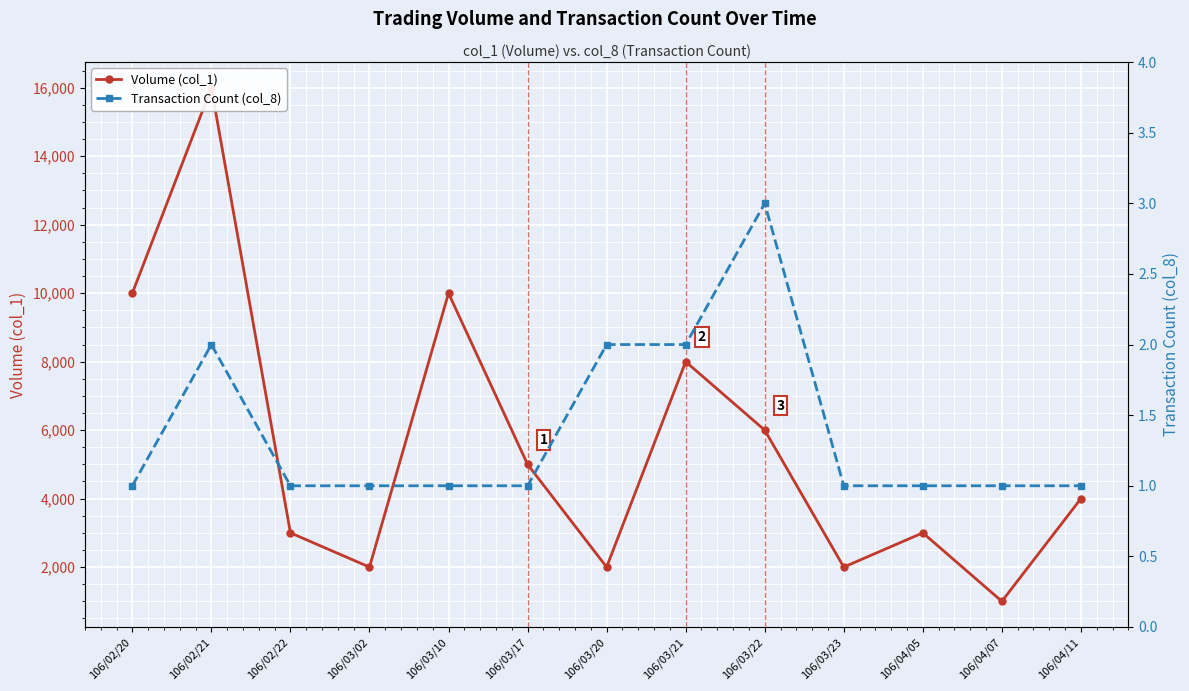

How many data points in Volume (col_1) are above 4000?

6